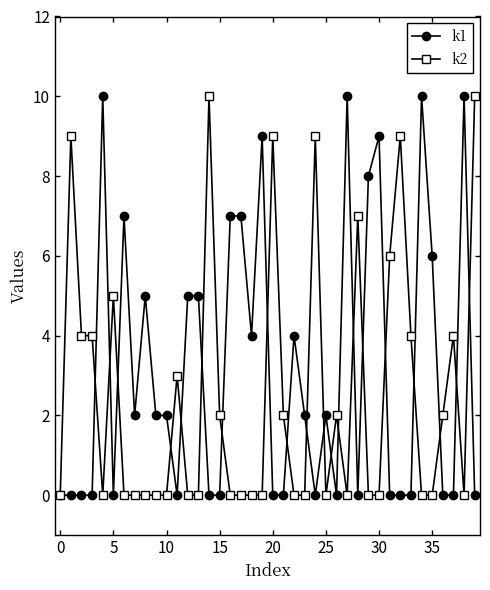

What is the sum of all k2 values?

101